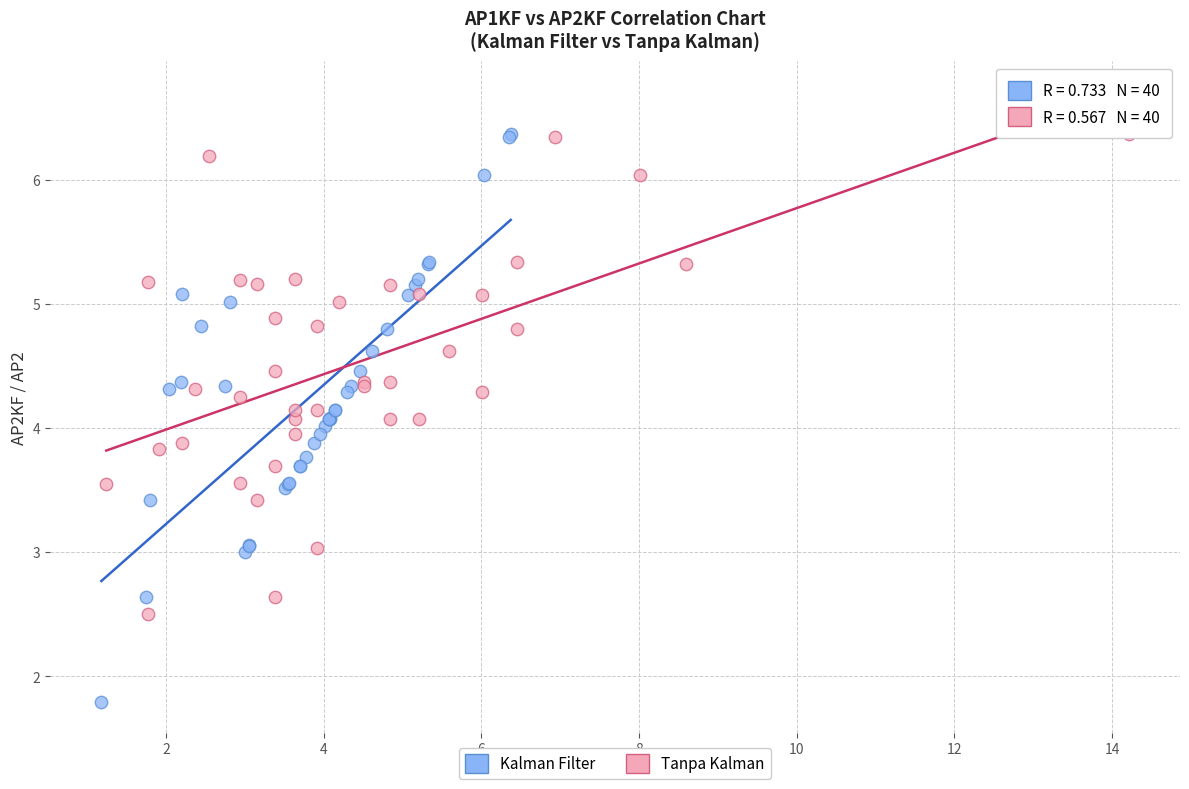

Which series has the widest spread of Y values?

Kalman Filter